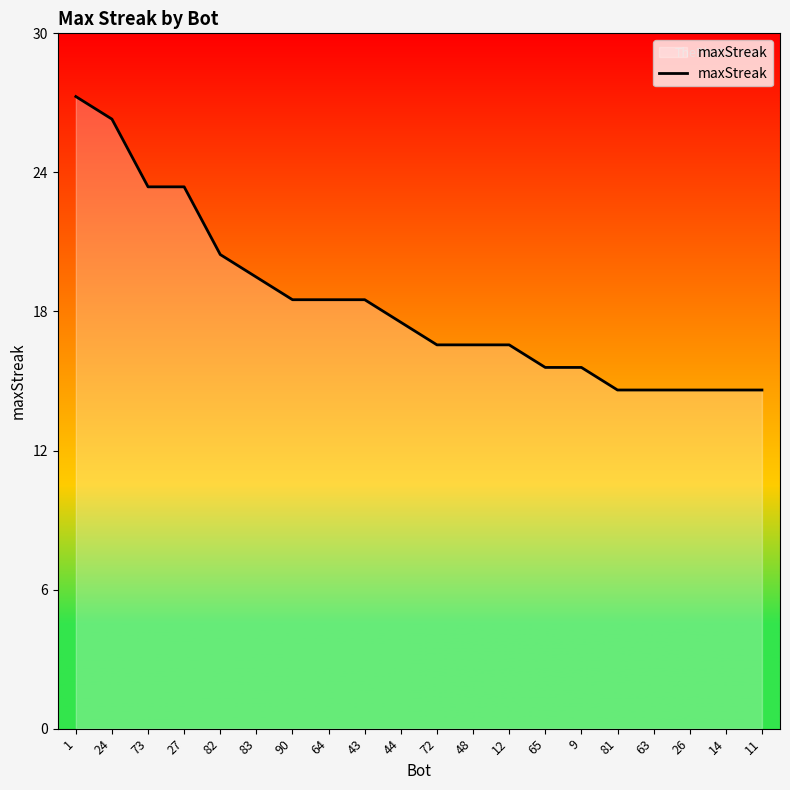

What is the value of the 11th point from the left?

17